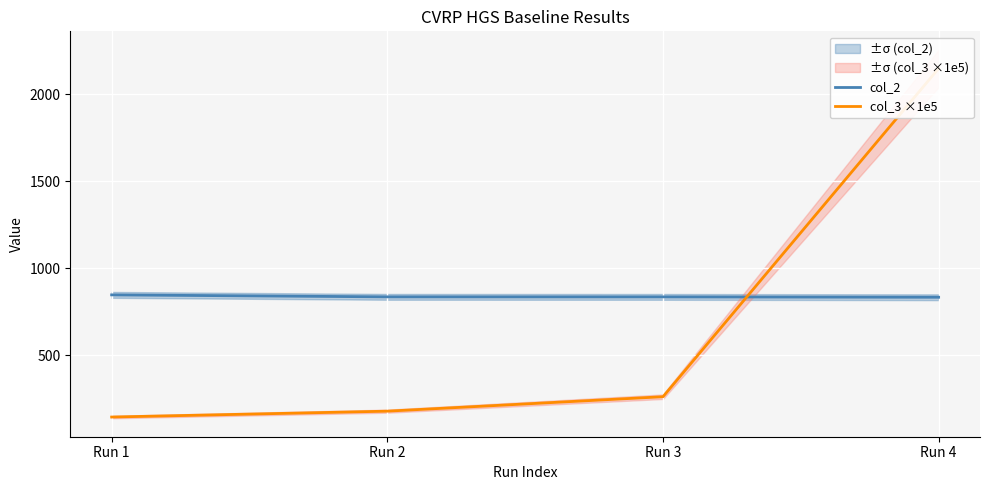

What is the difference between the maximum and minimum values in the col_2 series?

13.6